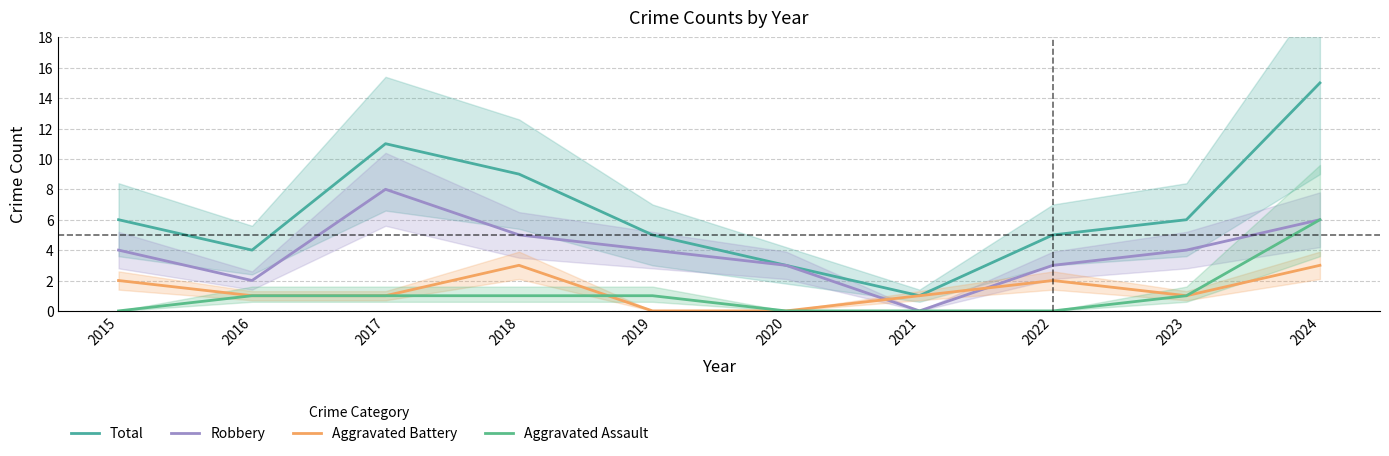

Reading left to right, what are all the values shown in this chart?

Total: 2015=6	2016=4	2017=11	2018=9	2019=5	2020=3	2021=1	2022=5	2023=6	2024=15
Robbery: 2015=4	2016=2	2017=8	2018=5	2019=4	2020=3	2021=0	2022=3	2023=4	2024=6
Aggravated Battery: 2015=2	2016=1	2017=1	2018=3	2019=0	2020=0	2021=1	2022=2	2023=1	2024=3
Aggravated Assault: 2015=0	2016=1	2017=1	2018=1	2019=1	2020=0	2021=0	2022=0	2023=1	2024=6